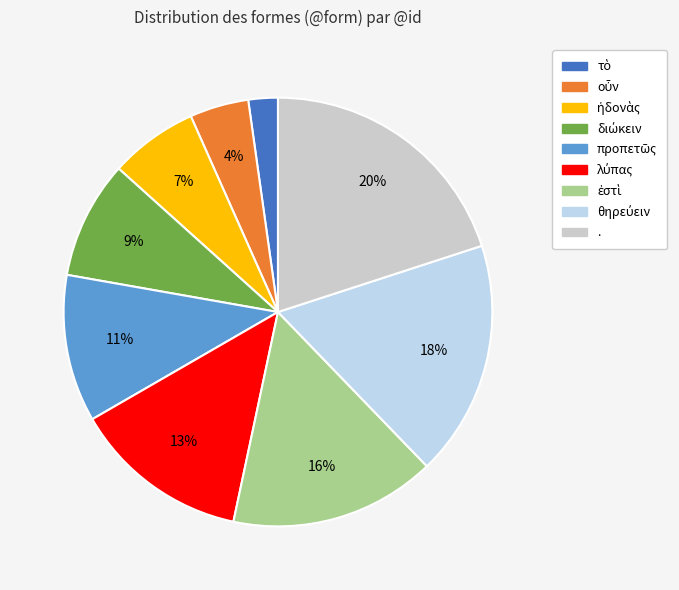

Which has a higher value, . or τὸ?

.